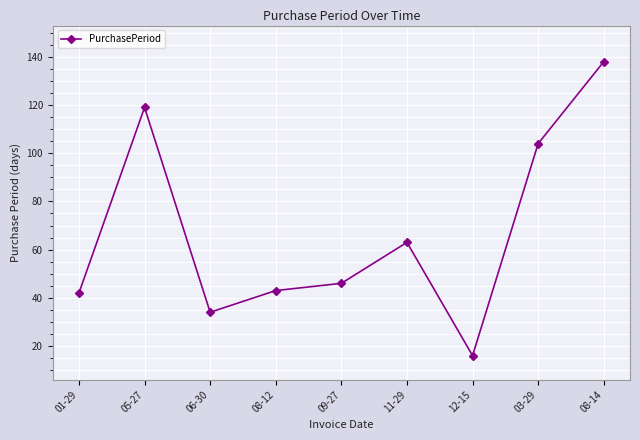

How many interior local valleys (lower than both neighbors) does the data have?

2